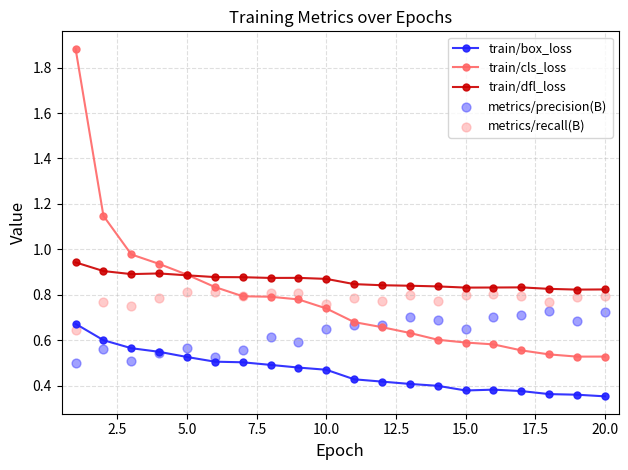

Which series has the widest spread of Y values?

train/cls_loss